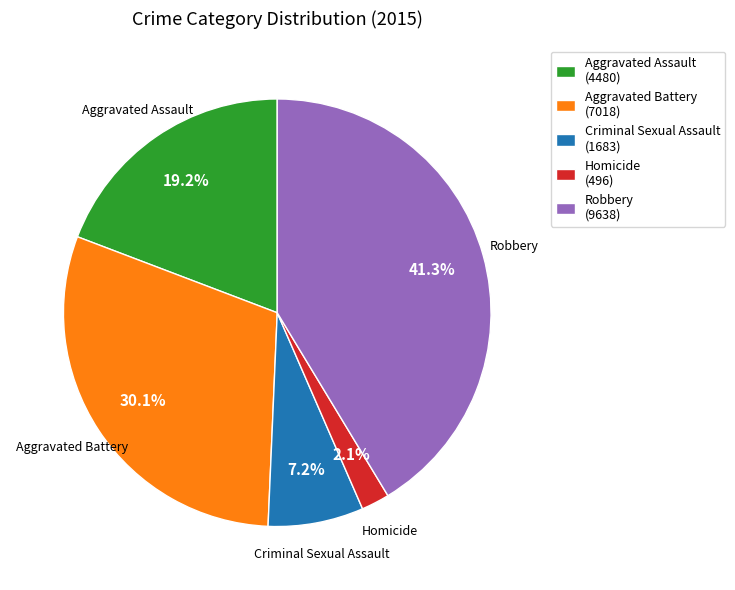

Is there any slice that represents more than half of the pie?

No